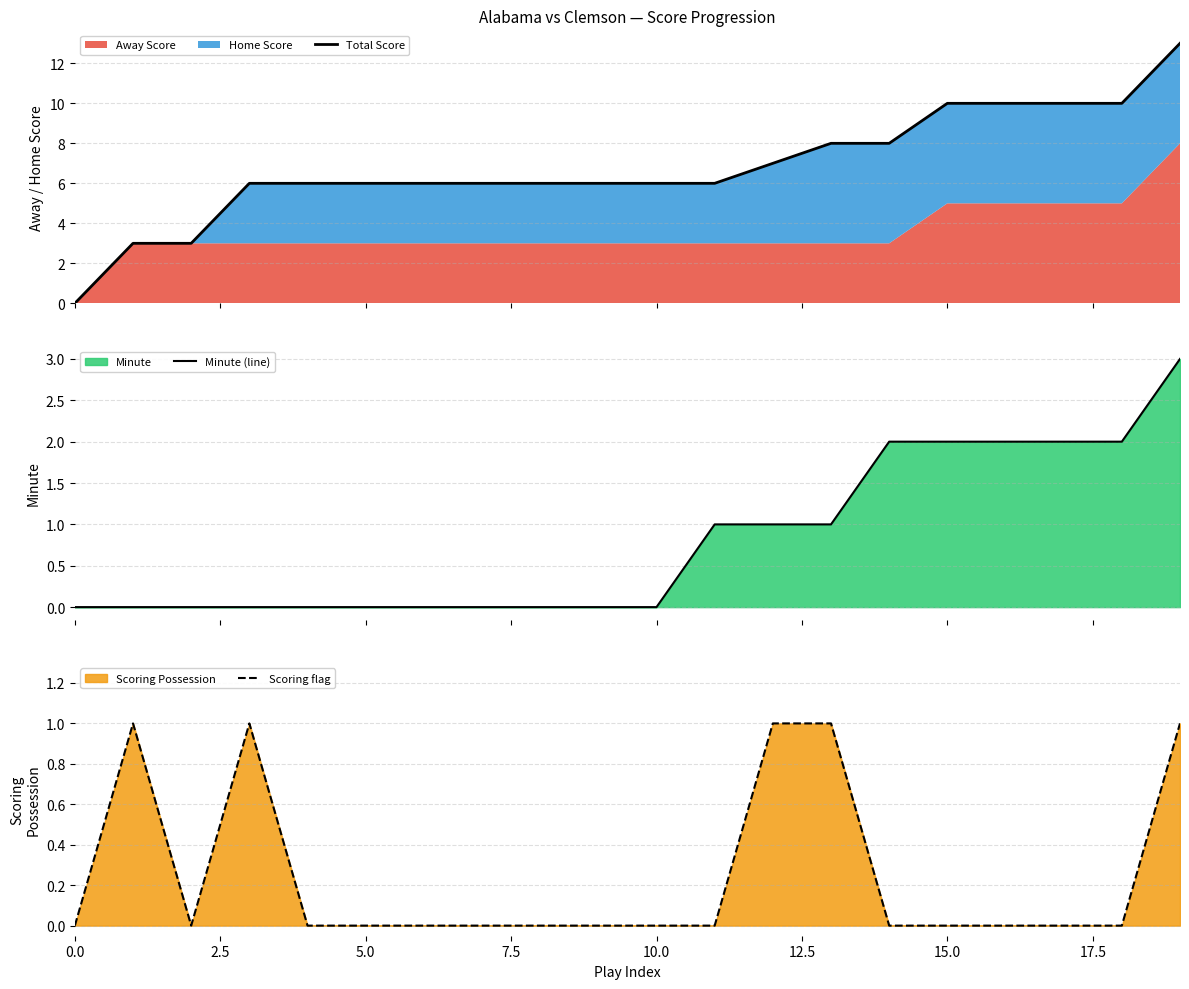

Which series has the largest total across all categories?

Total Score